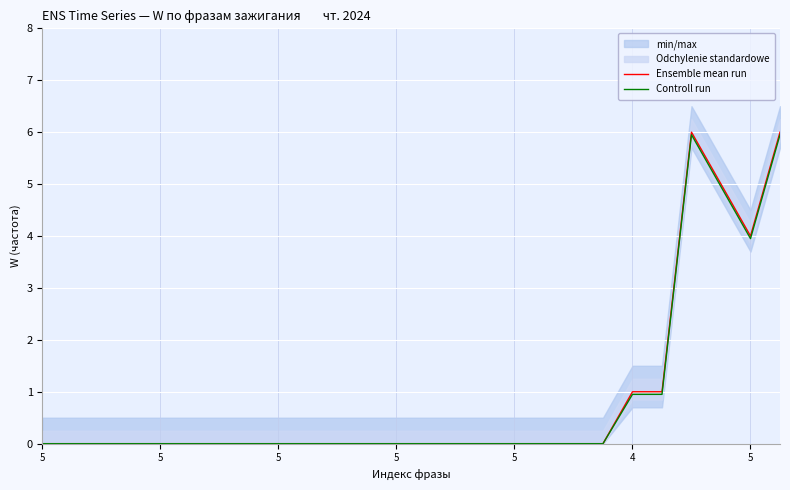

True or false: Ensemble mean run and Controll run intersect in this chart.

False